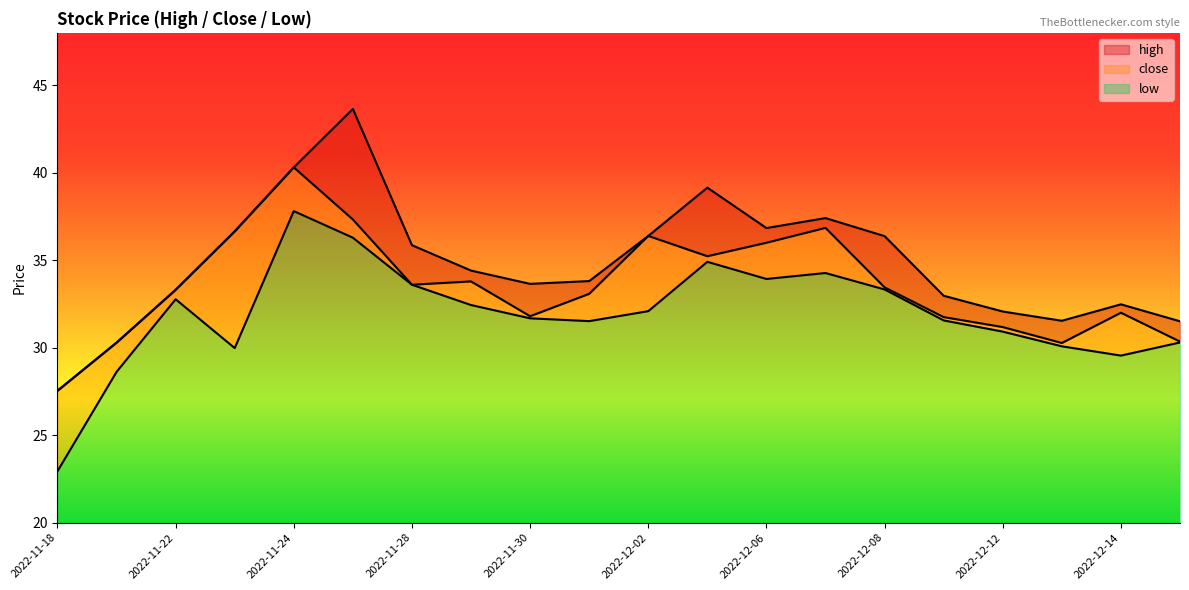

True or false: high has more than 2 points higher than both neighbors.

True